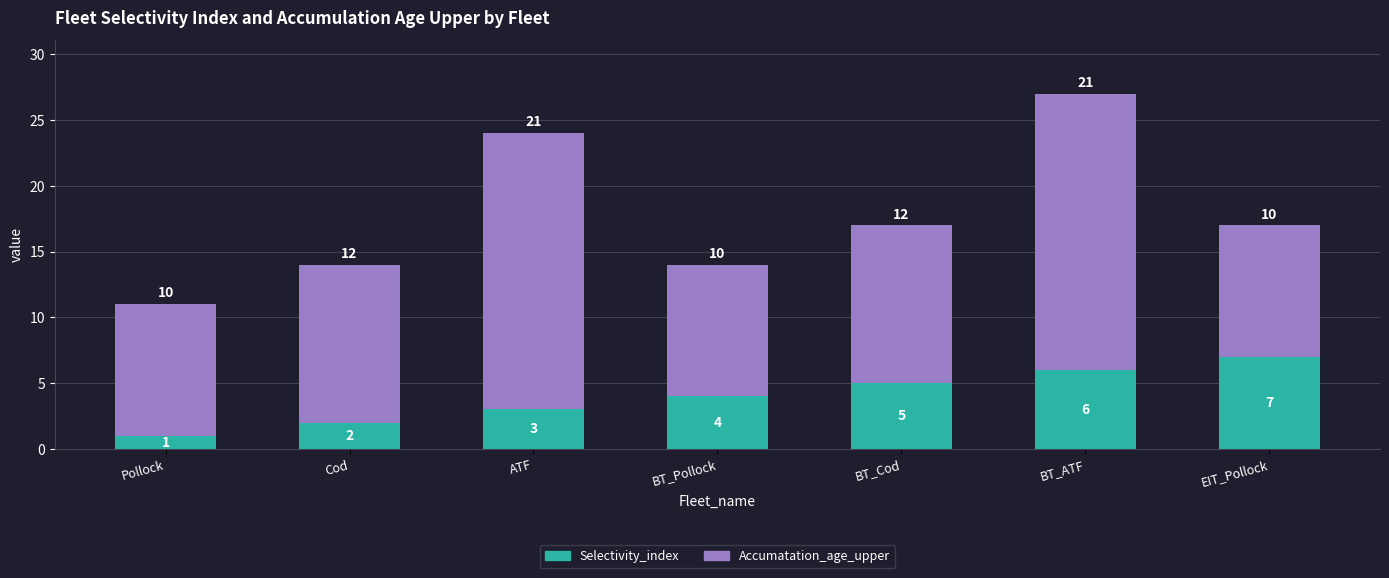

Reading left to right, what are the values for Selectivity_index?

Pollock=1	Cod=2	ATF=3	BT_Pollock=4	BT_Cod=5	BT_ATF=6	EIT_Pollock=7